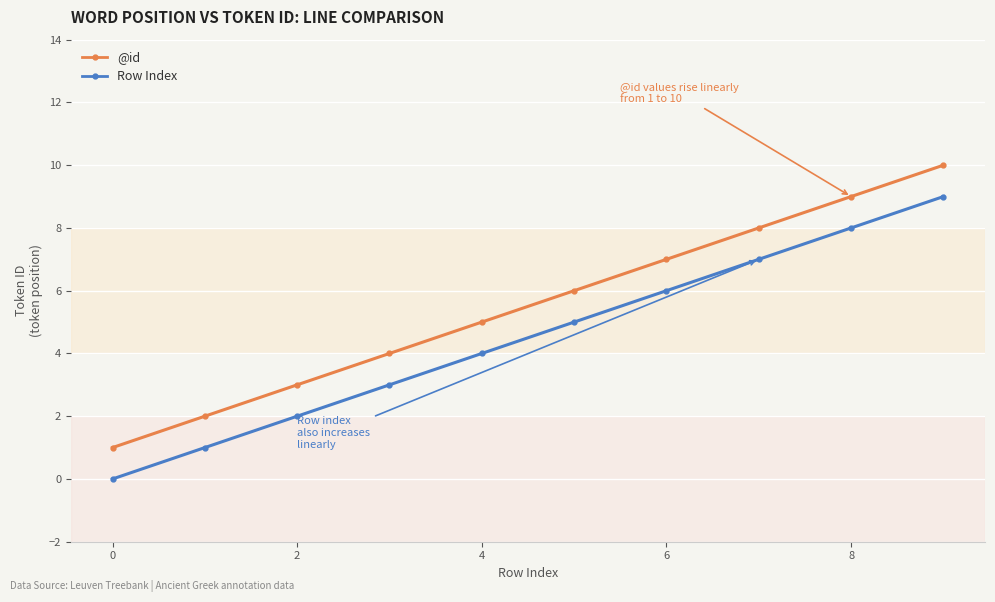

What is the greatest value displayed?

10